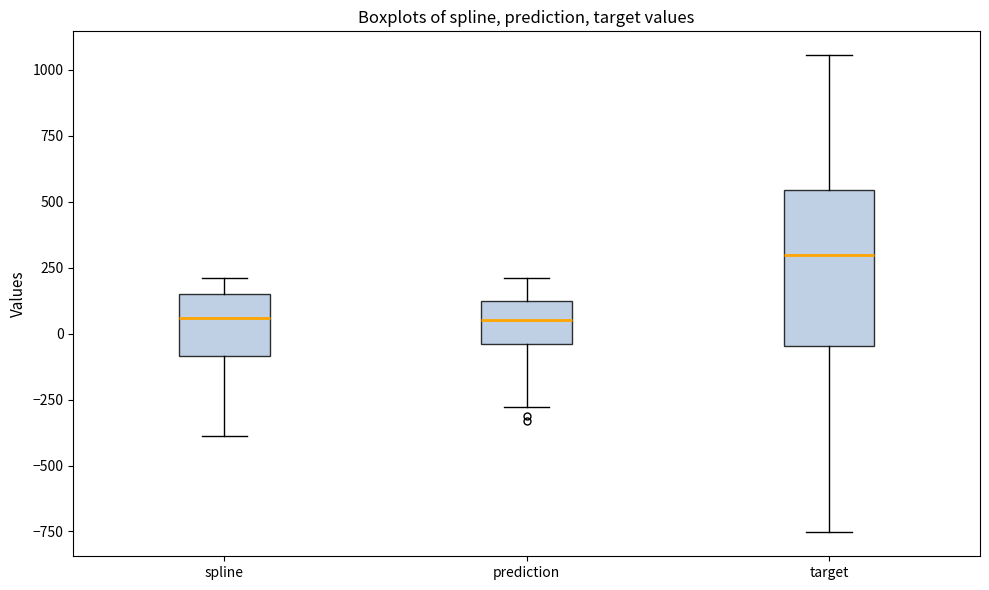

Which box has the highest median line?

target